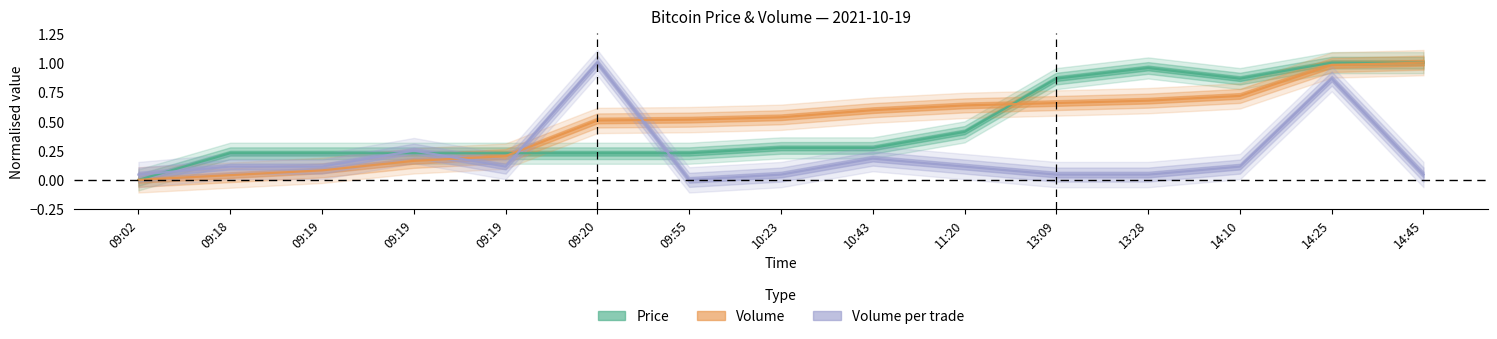

Where do Volume and Volume_per_trade first cross each other?

09:19 and 09:19